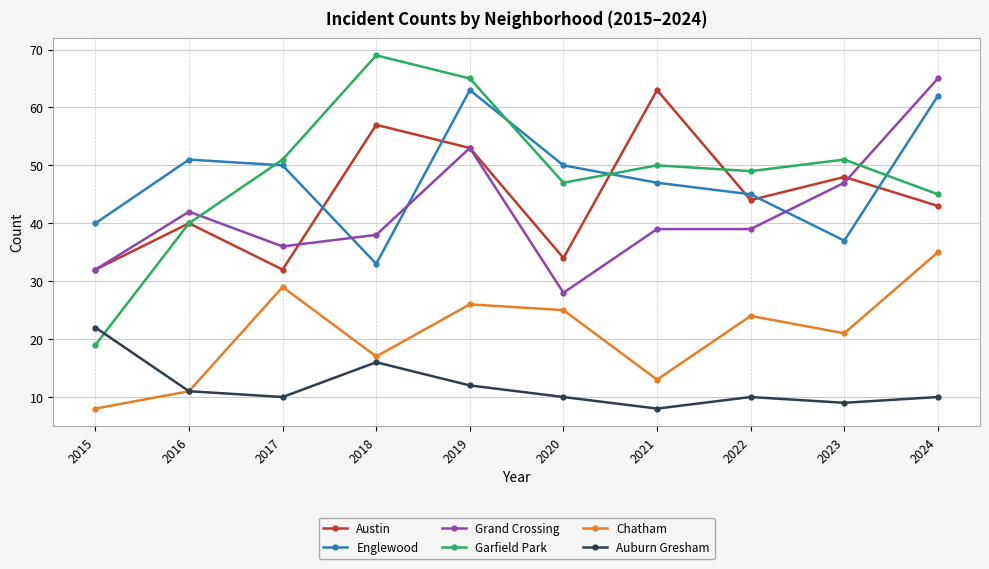

Reading left to right, list all the values displayed in this chart.

Austin: 32	40	32	57	53	34	63	44	48	43
Englewood: 40	51	50	33	63	50	47	45	37	62
Grand Crossing: 32	42	36	38	53	28	39	39	47	65
Garfield Park: 19	40	51	69	65	47	50	49	51	45
Chatham: 8	11	29	17	26	25	13	24	21	35
Auburn Gresham: 22	11	10	16	12	10	8	10	9	10